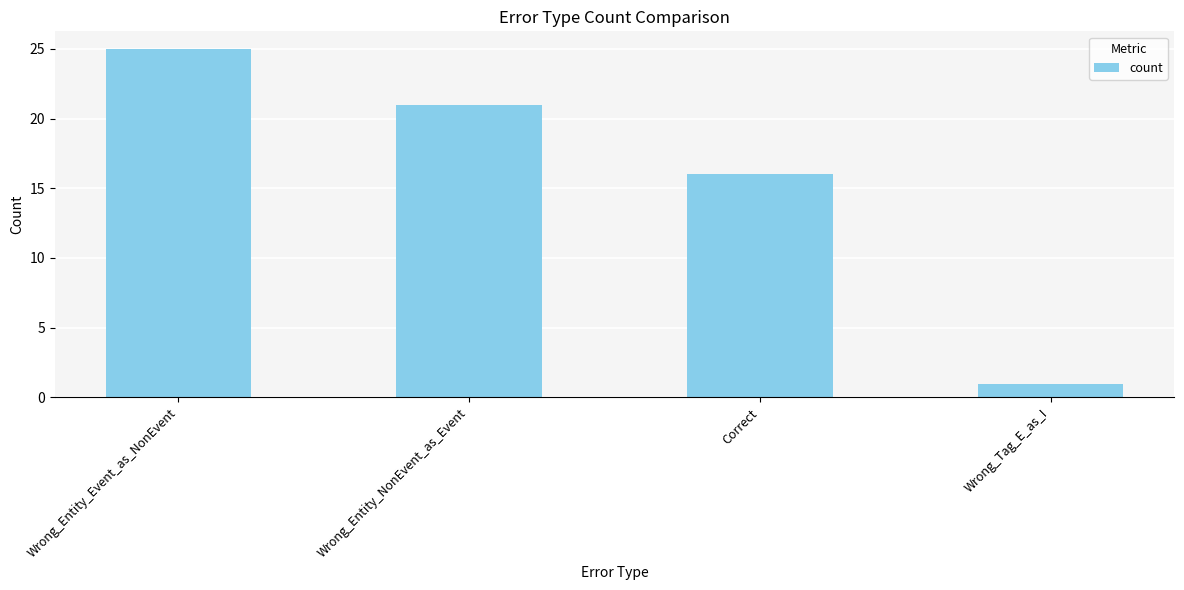

What is the change in value from Correct to Wrong_Tag_E_as_I?

-15